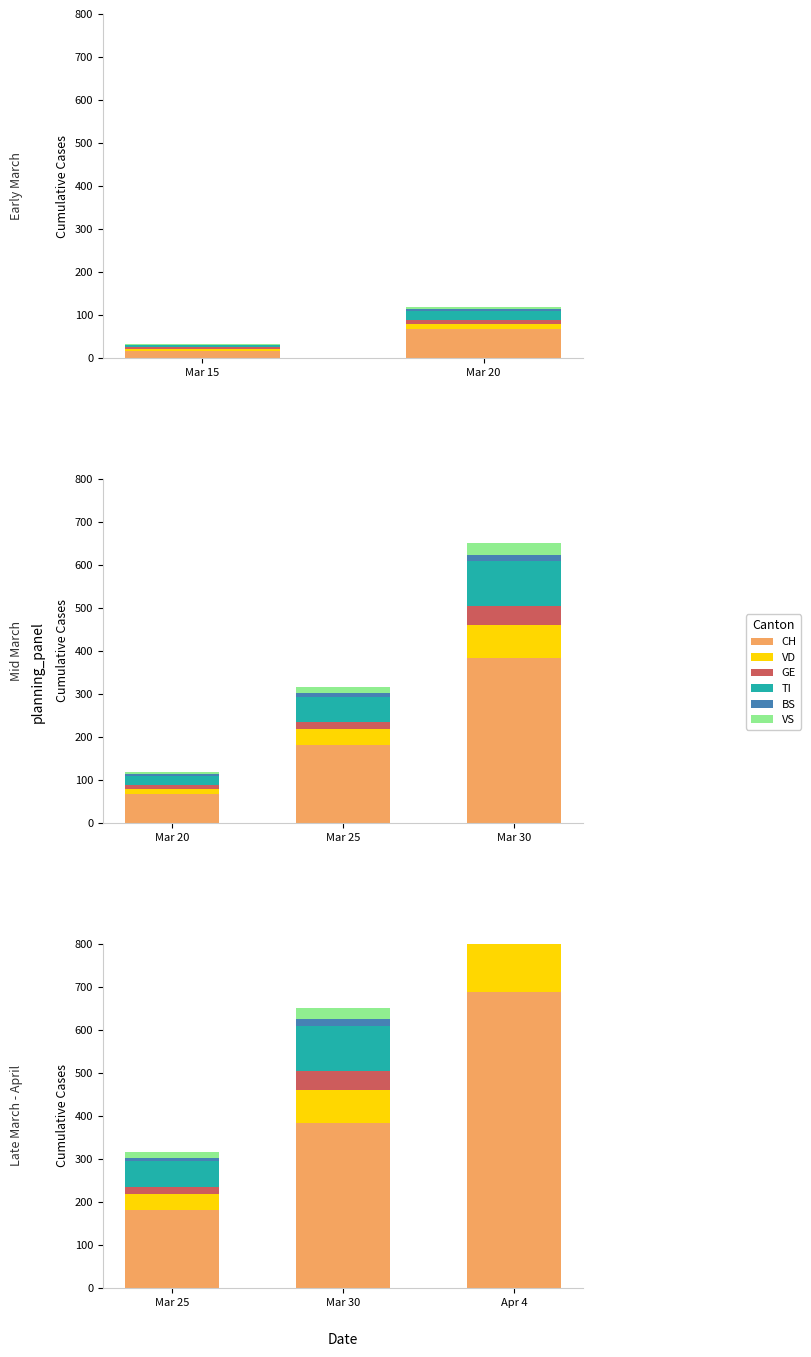

What are all the series names shown in the legend?

CH, VD, GE, TI, BS, VS